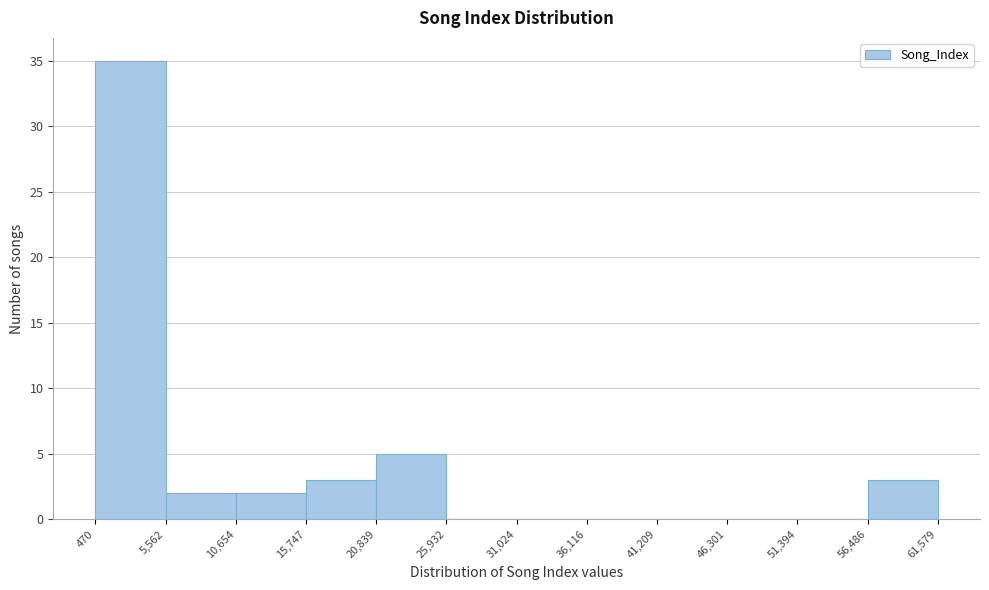

What is the height of the bar covering 10,654 to 15,747 on the x-axis? The values are not printed on the chart, so give them approximately, as read against the axis.

2